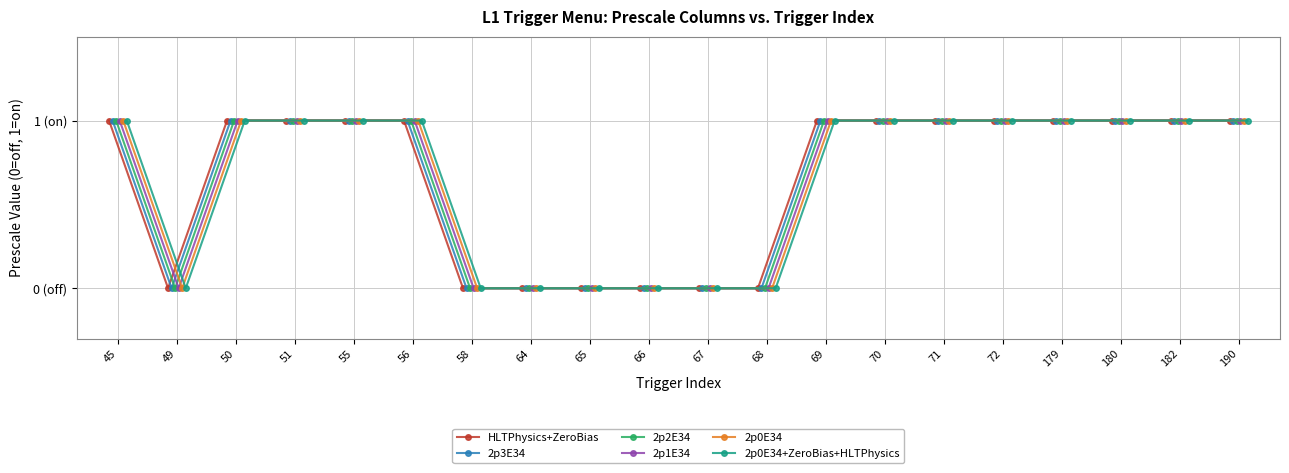

Rank the series by their maximum value, from lowest to highest.

HLTPhysics+ZeroBias, 2p3E34, 2p2E34, 2p1E34, 2p0E34, 2p0E34+ZeroBias+HLTPhysics